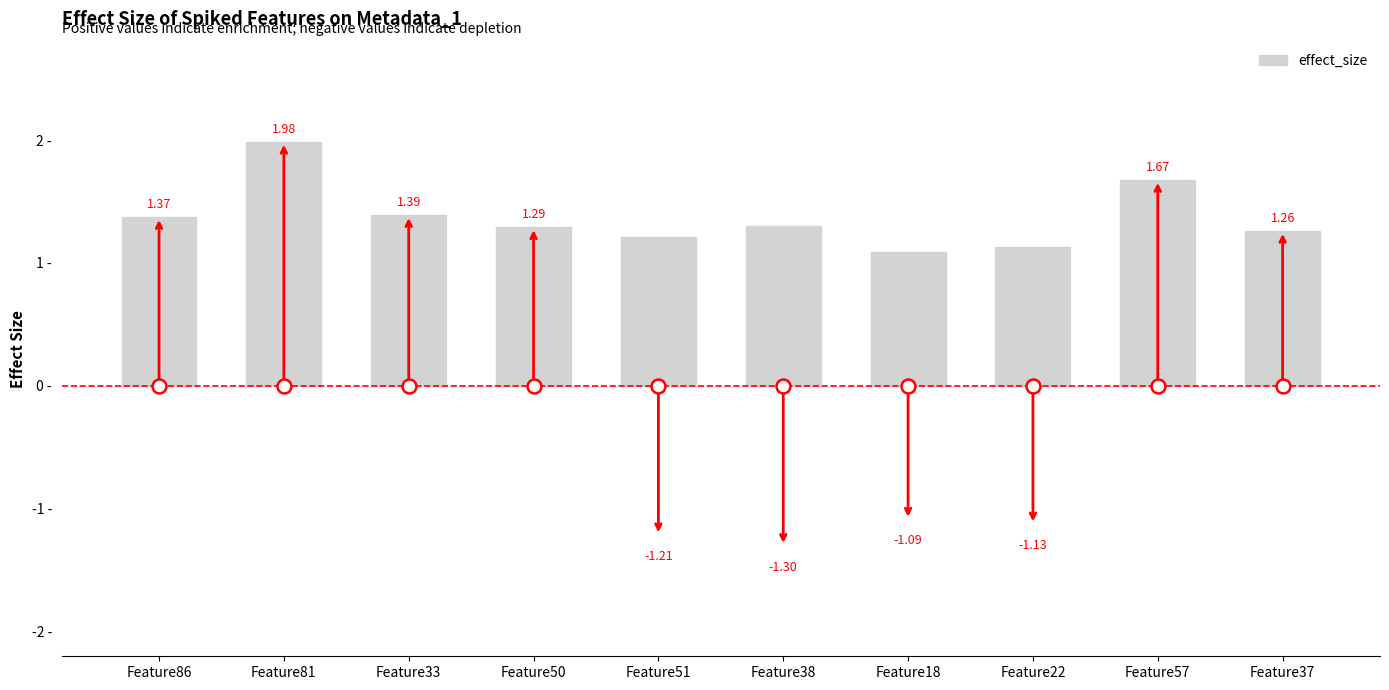

Count the number of categories in the chart.

10